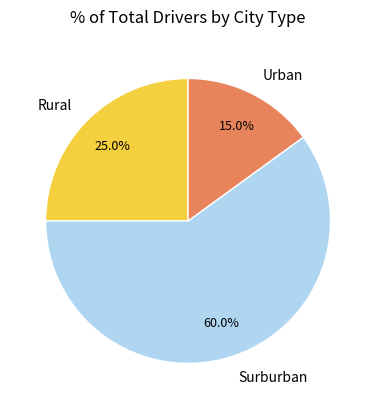

Which category has the biggest portion of the pie?

Surburban